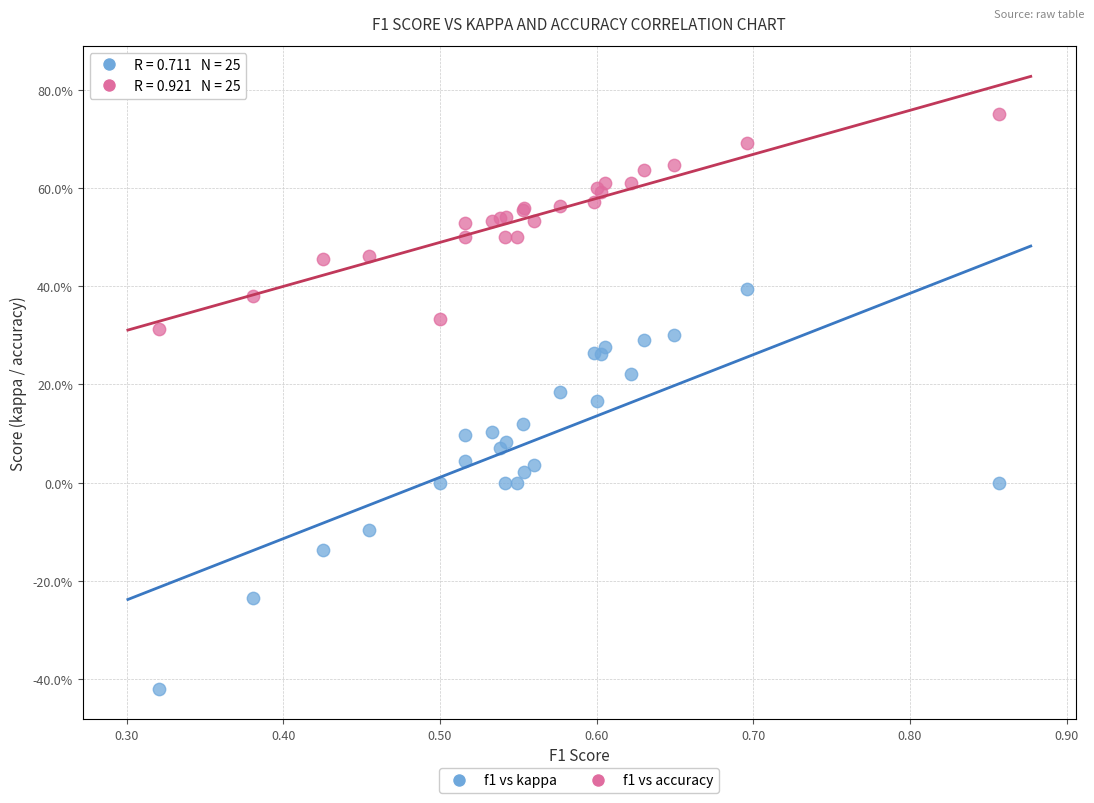

Which series contains the highest Y value?

f1 vs accuracy